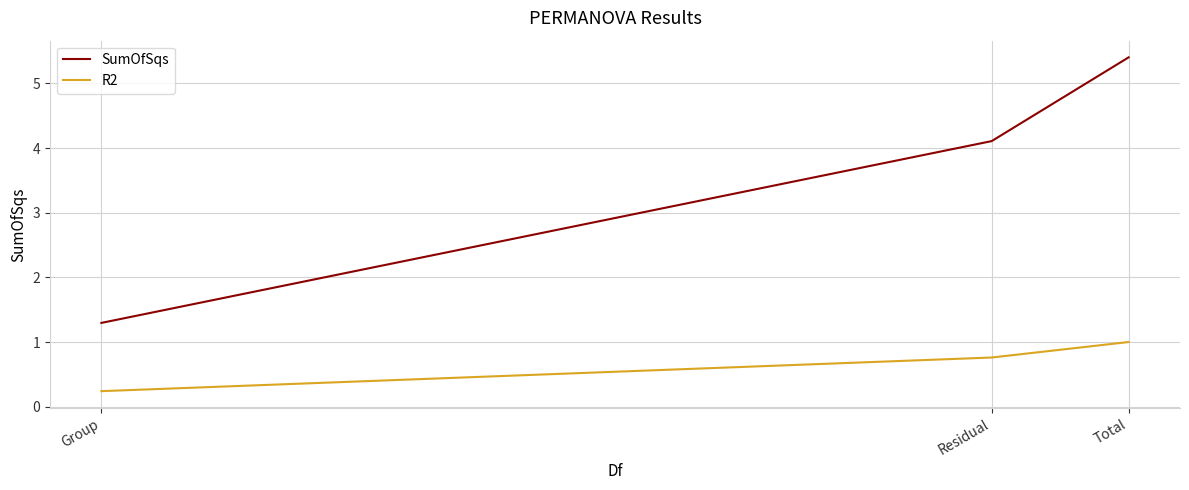

At which label does SumOfSqs reach its minimum?

Group